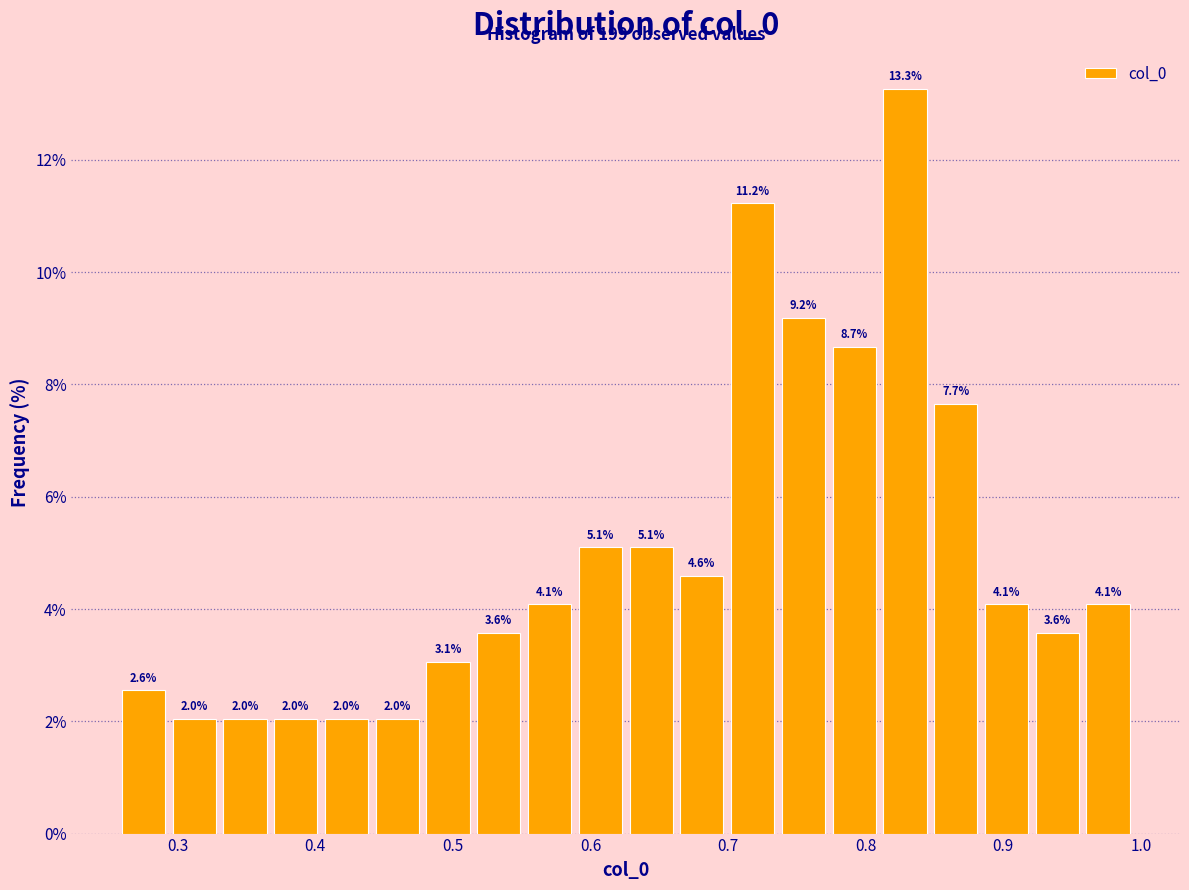

Around what value on the x-axis is the tallest bar? Give the approximate position of its centre, as read against the axis.

0.83